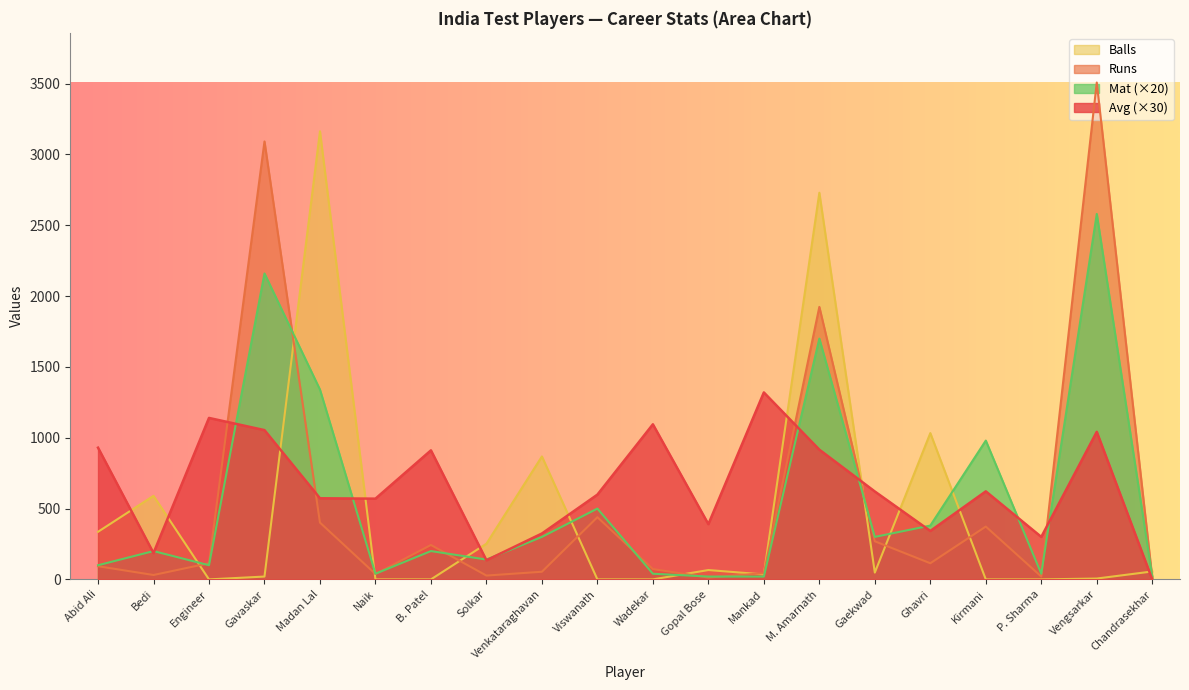

What are all the series names shown in the legend?

Balls, Runs, Mat (×20), Avg (×30)